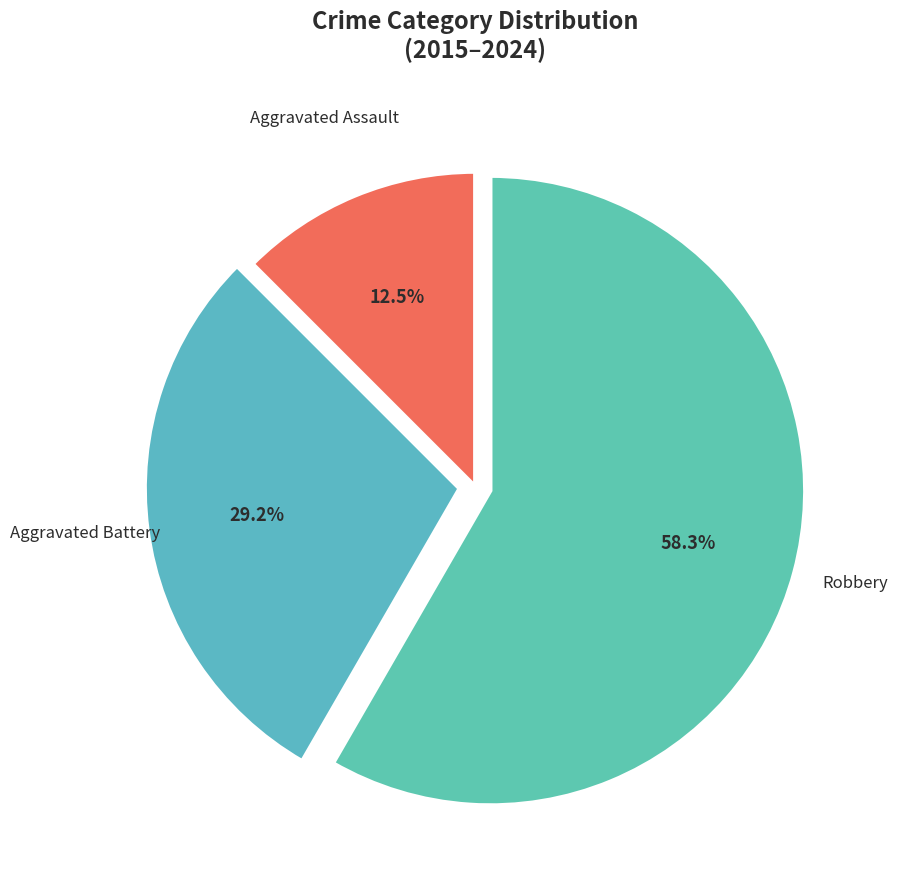

To the nearest percent, what is the difference between the largest and smallest slice percentages?

46%